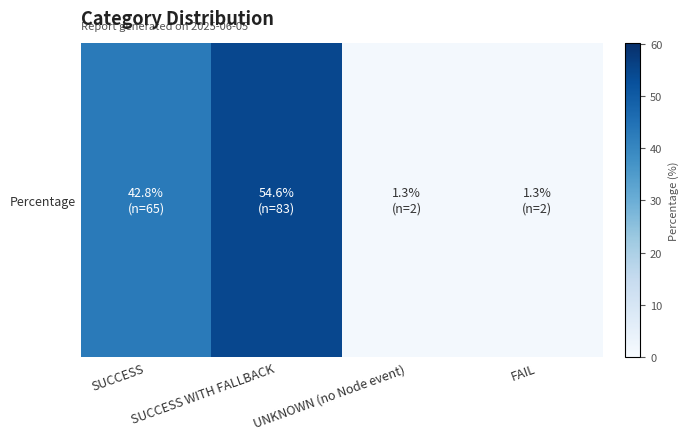

What is the difference between the values at UNKNOWN (no Node event) and SUCCESS?

41.5